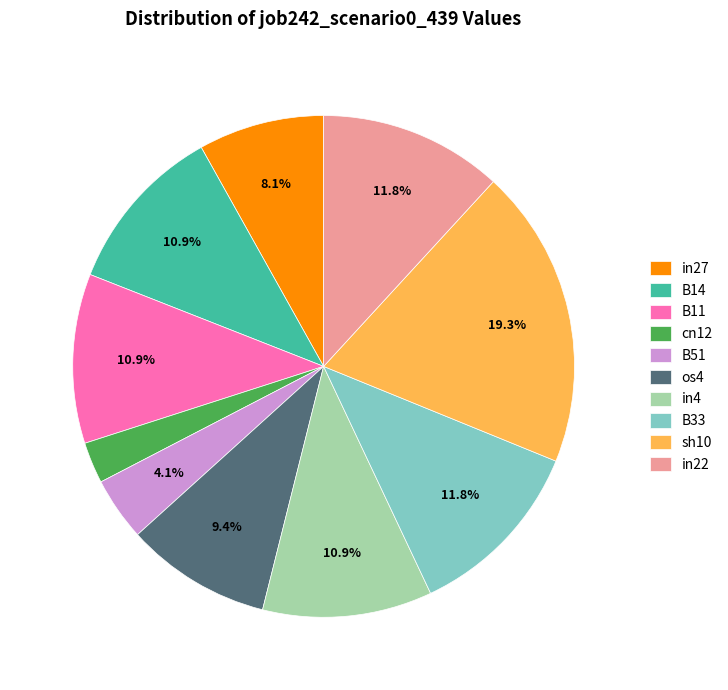

To the nearest percent, what portion does os4 represent?

9%